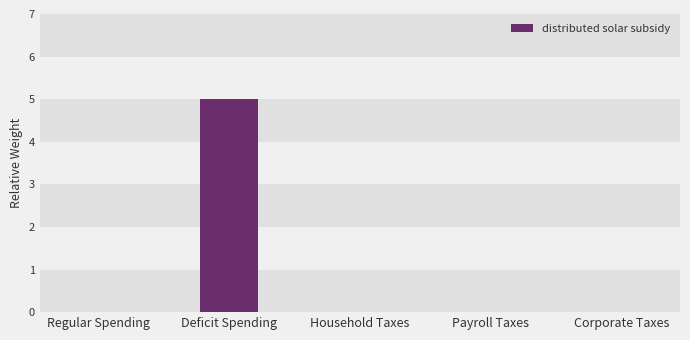

Between Deficit Spending and Regular Spending, which is larger?

Deficit Spending